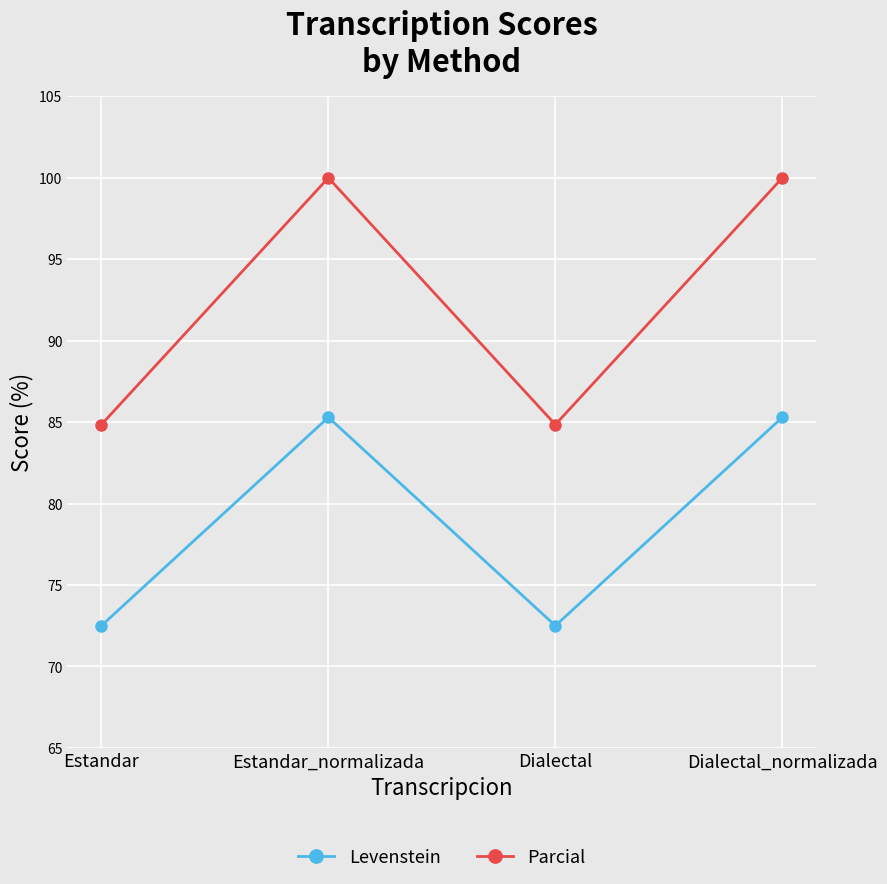

What is the lowest value of the Levenstein series?

72.5